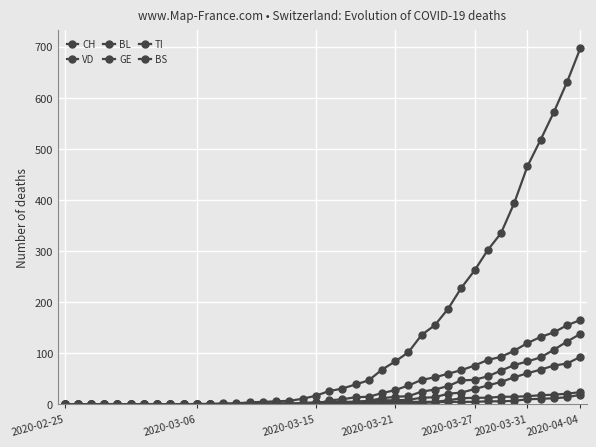

How many categories are shown in the chart?

40